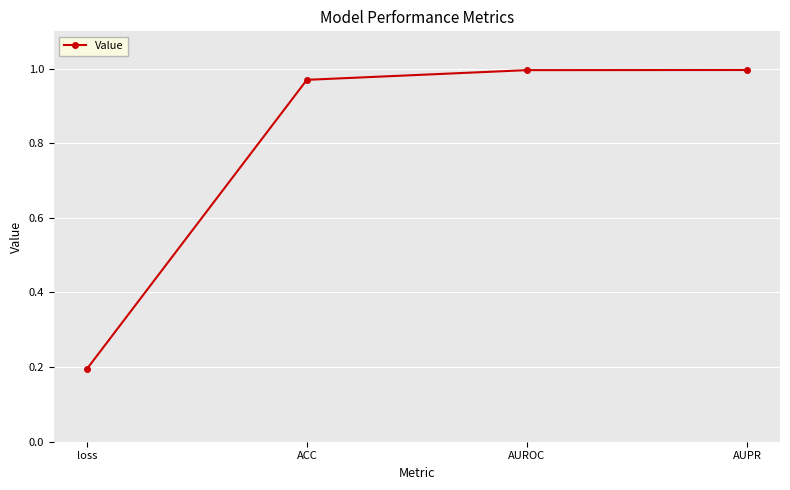

What is the difference between the maximum and minimum values?

0.8